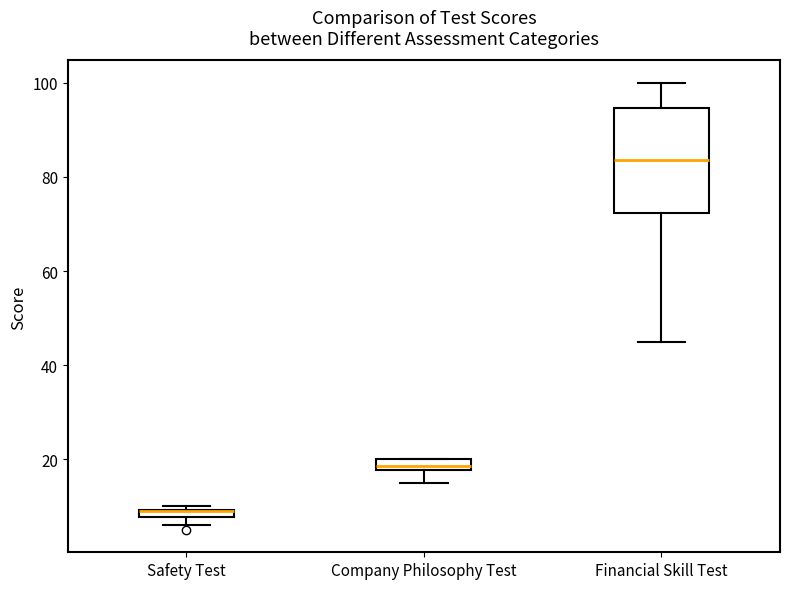

Comparing the boxes themselves (not the whiskers), which one is the tallest?

Financial Skill Test